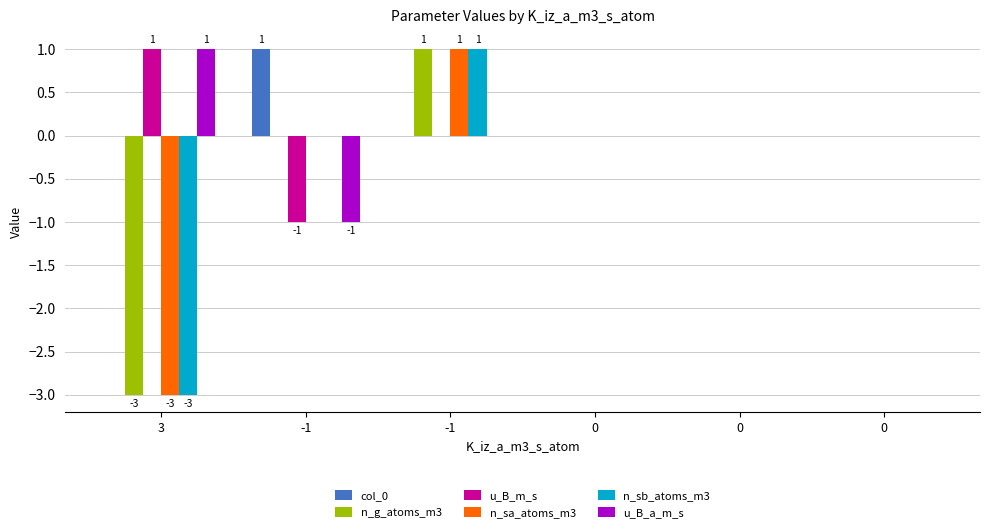

The value of u_B_a_m_s at 3 is 1. True or false?

True